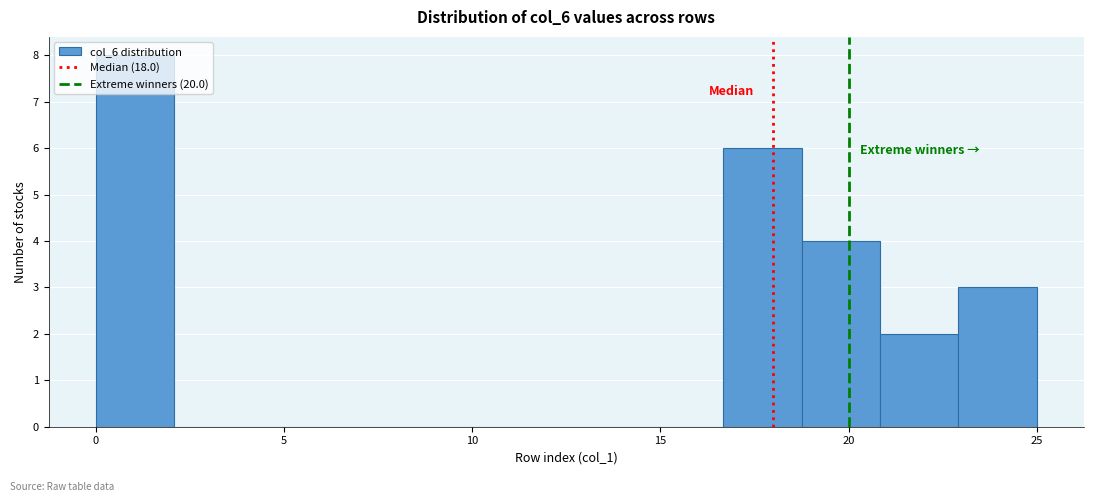

Reading left to right, list every bar in this chart as the range it spans on the x-axis followed by its height. Neither the bar edges nor the heights are printed on the chart, so give them approximately, as read against the axes.

0.0 to 2.0: 8
2.0 to 4.0: 0
4.0 to 6.5: 0
6.5 to 8.5: 0
8.5 to 10.5: 0
10.5 to 12.5: 0
12.5 to 14.5: 0
14.5 to 16.5: 0
16.5 to 19.0: 6
19.0 to 21.0: 4
21.0 to 23.0: 2
23.0 to 25.0: 3